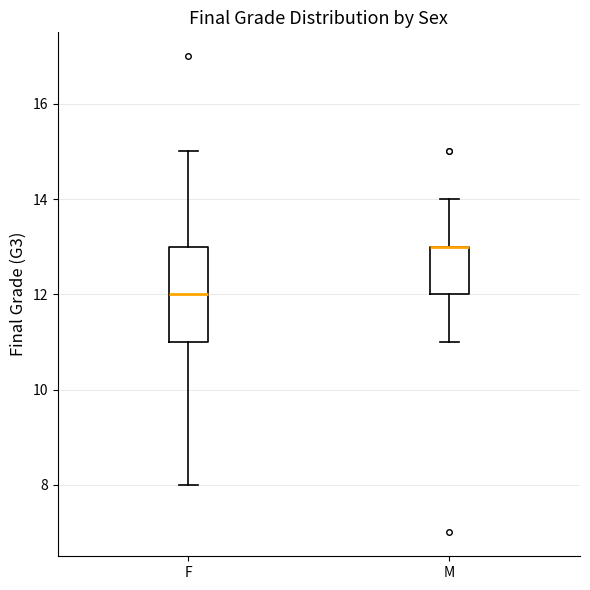

Reading left to right, transcribe this box plot: for each box, give where its median line is, the range the box spans, and where its two whiskers end, as read against the y-axis. The values are not printed on the chart, so give them approximately, as read against the axis.

F: median 12, box 11 to 13, whiskers 8 to 15
M: median 13 (drawn on the box's upper edge), box 12 to 13, whiskers 11 to 14